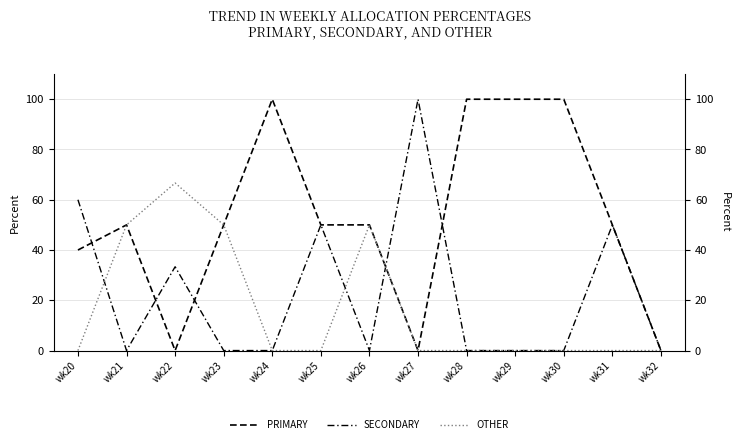

Does the chart have visible grid lines?

Yes